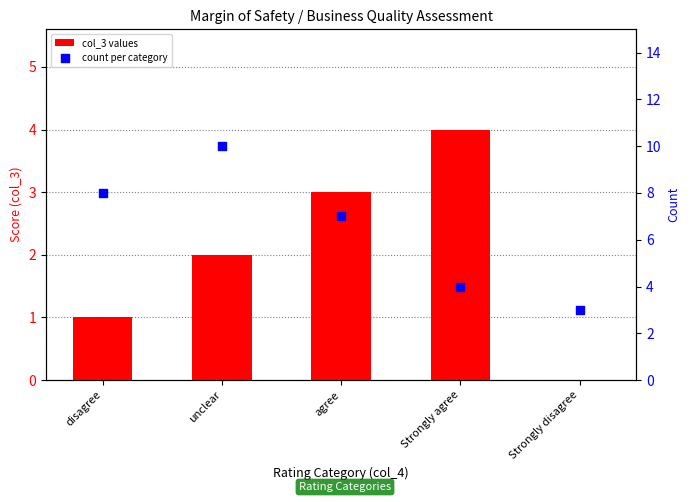

At which category is the sum across all series the highest?

unclear